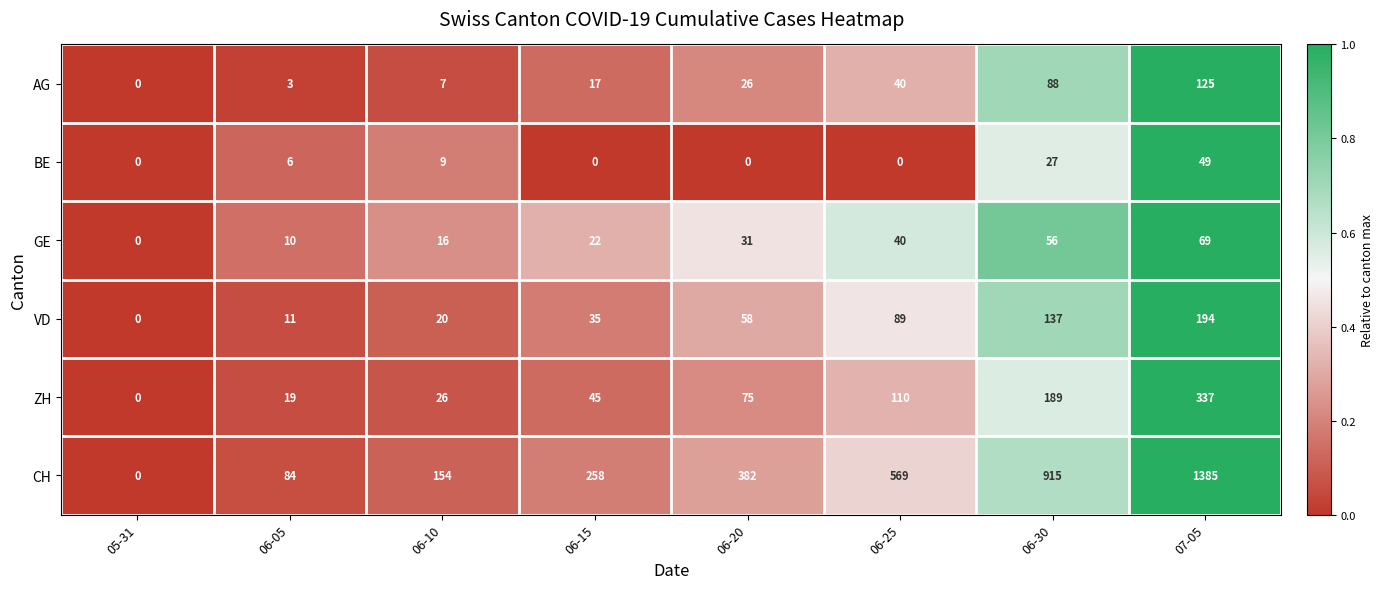

Count the number of categories in the chart.

8